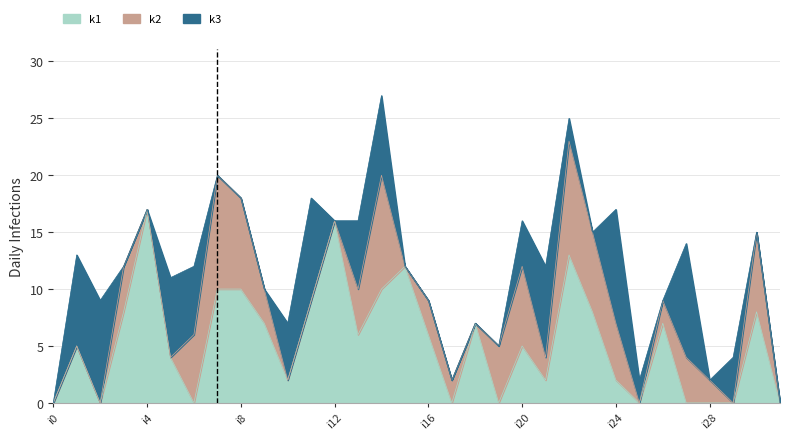

Reading right to left, what are all the values shown in this chart?

k1: 0	8	0	0	0	7	0	2	8	13	2	5	0	7	0	6	12	10	6	16	9	2	7	10	10	0	4	17	8	0	5	0
k2: 0	7	0	2	4	2	0	5	7	10	2	7	5	0	2	3	0	10	4	0	0	0	3	8	10	6	0	0	4	0	0	0
k3: 0	0	4	0	10	0	2	10	0	2	8	4	0	0	0	0	0	7	6	0	9	5	0	0	0	6	7	0	0	9	8	0